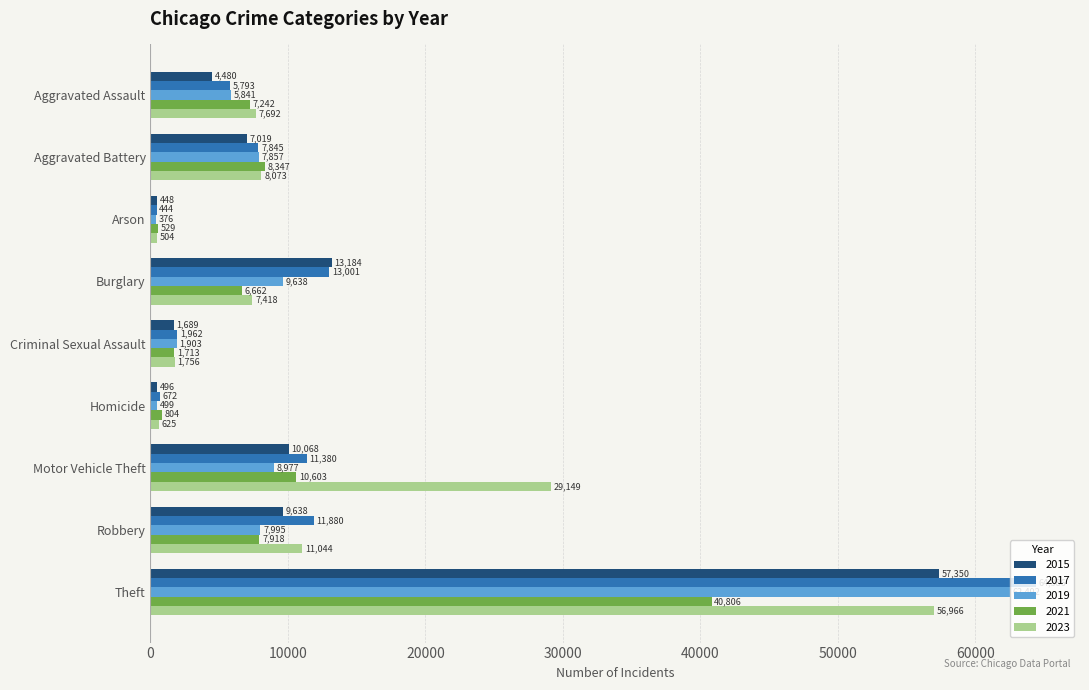

Which series has the largest range (max minus min)?

2017